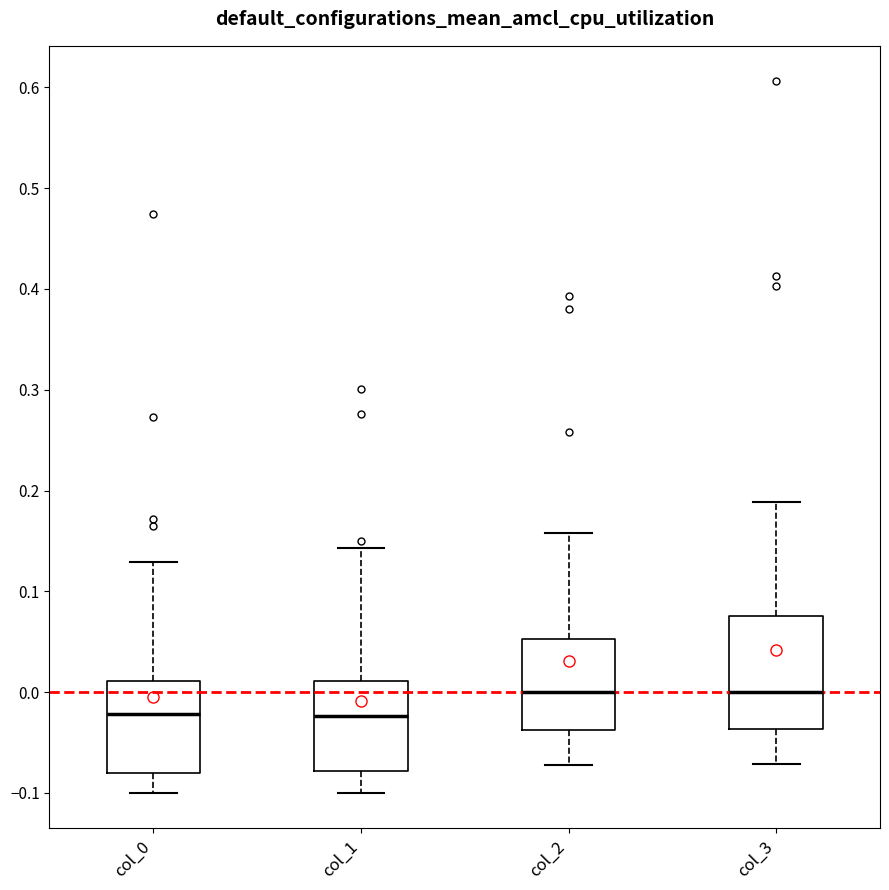

Which box is the tallest, from its lower edge to its upper edge?

col_3